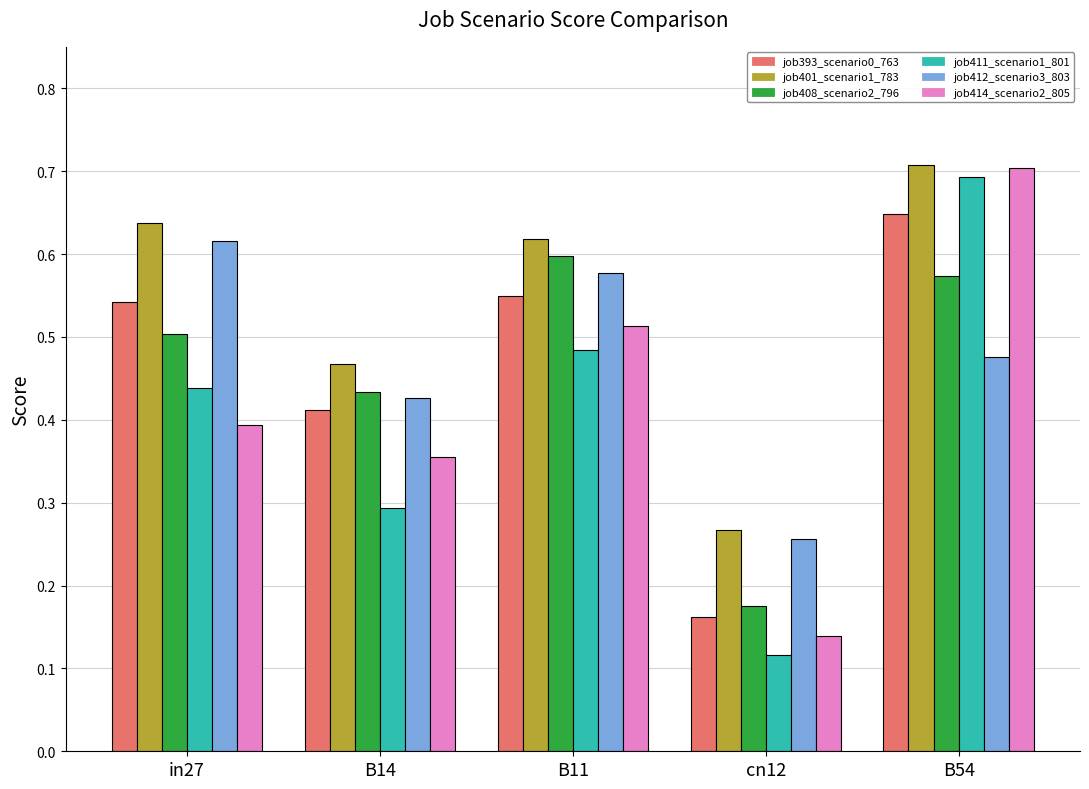

Between B11 and B54, which series saw the biggest shift?

job411_scenario1_801